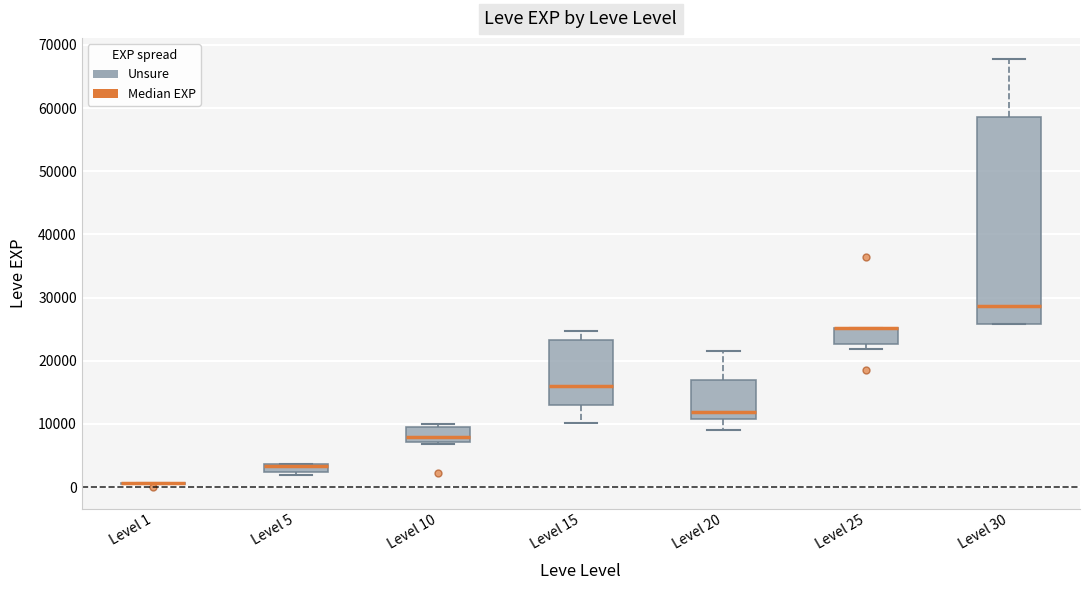

Which box is the tallest, from its lower edge to its upper edge?

Level 30